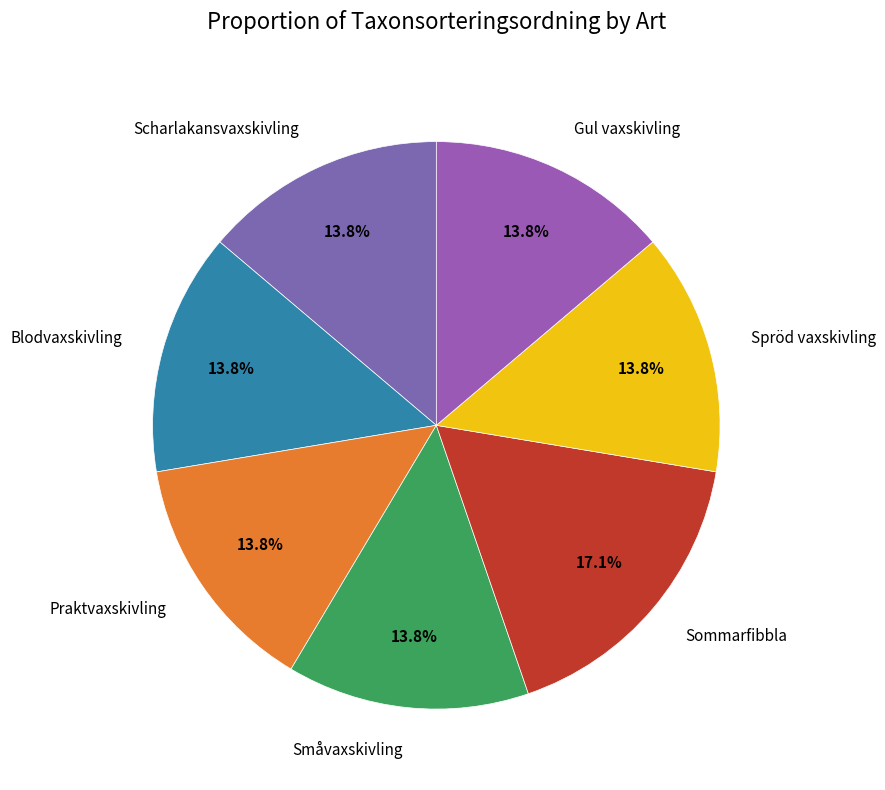

Do Småvaxskivling and Gul vaxskivling together represent more than half of the pie?

No